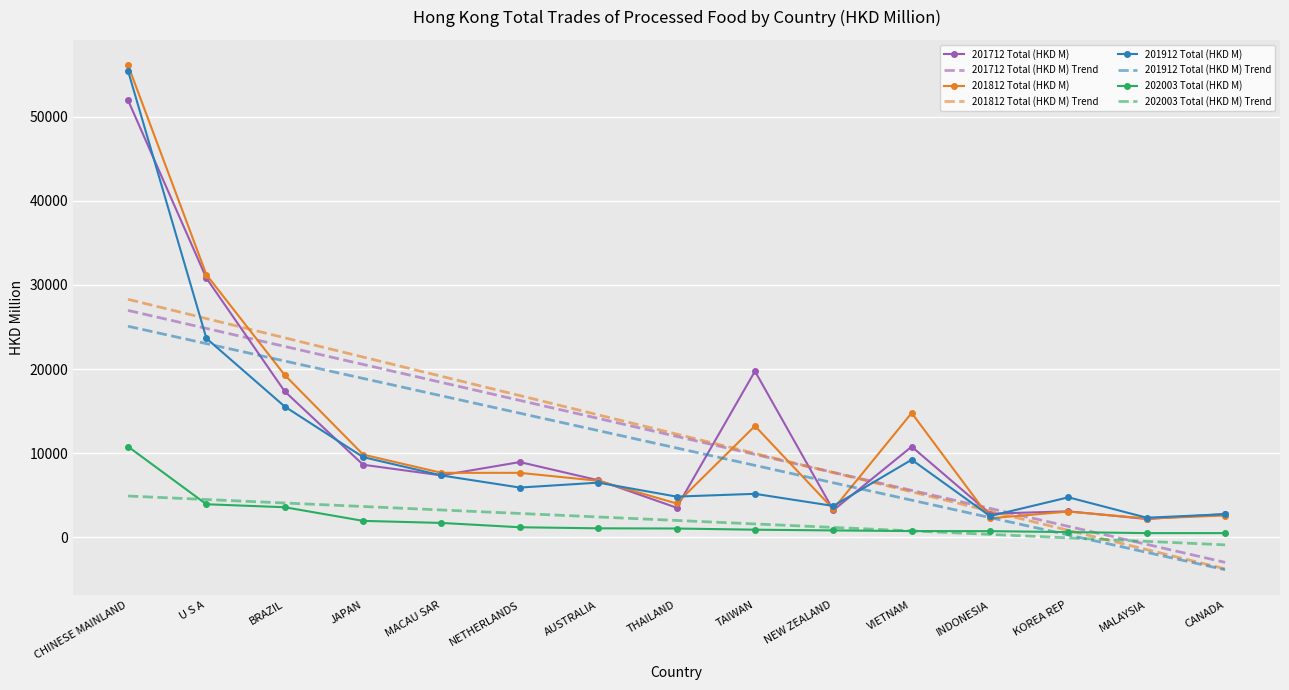

What is the maximum value for 201912 Total (HKD M) Trend?

25087.8